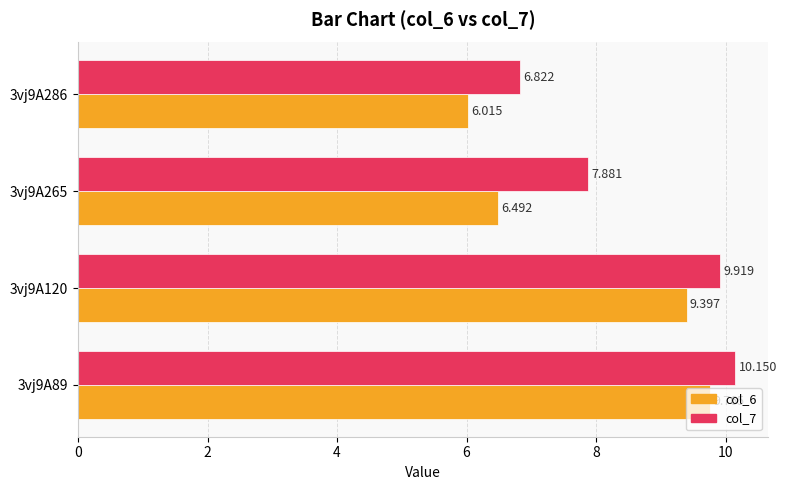

Is the value of col_6 at 3vj9A265 greater than the value of col_7 at 3vj9A286?

No